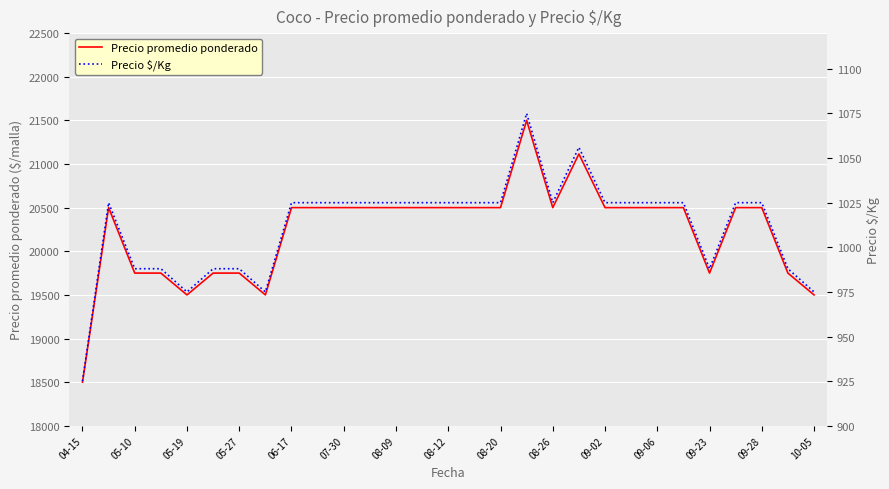

How many lines are shown in the chart?

2